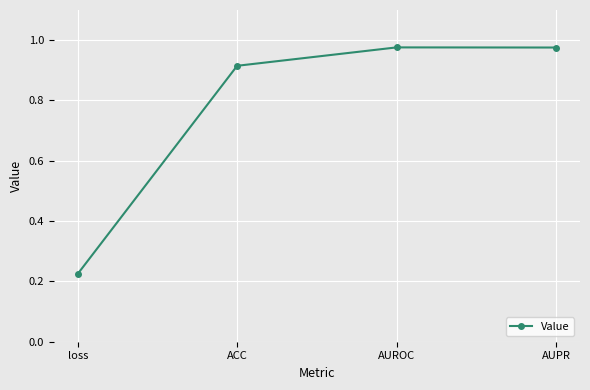

What is the difference between the values at AUROC and ACC?

0.1